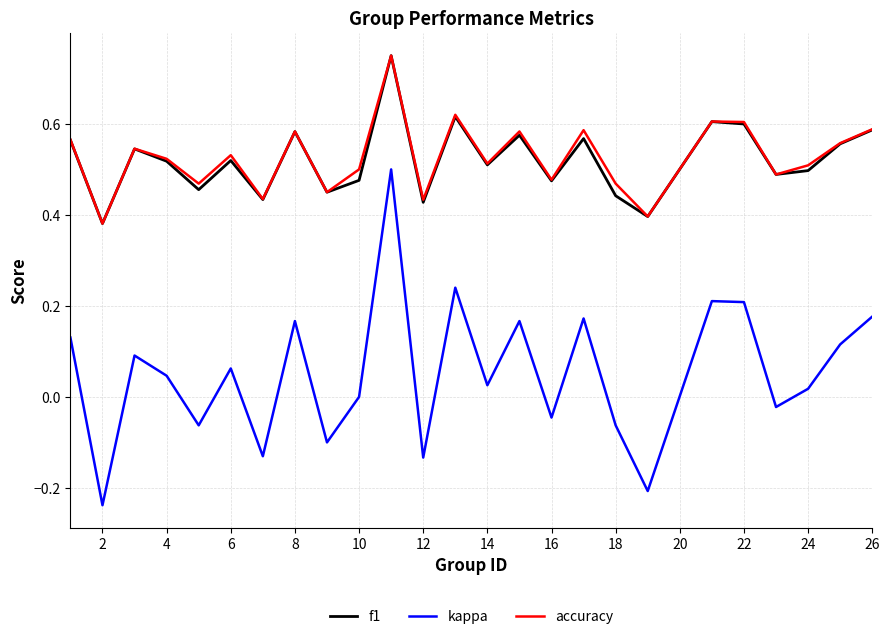

Which series has the widest spread of values?

kappa